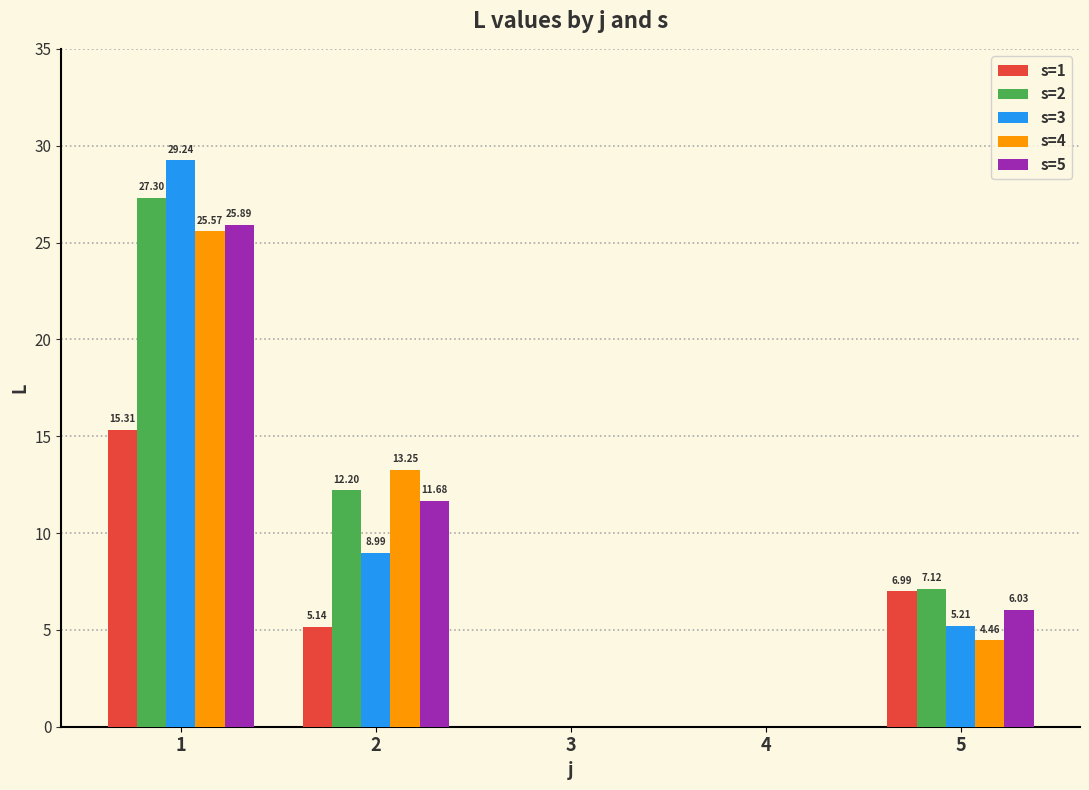

True or false: s=2 has a value of 0.0 at 3.

True